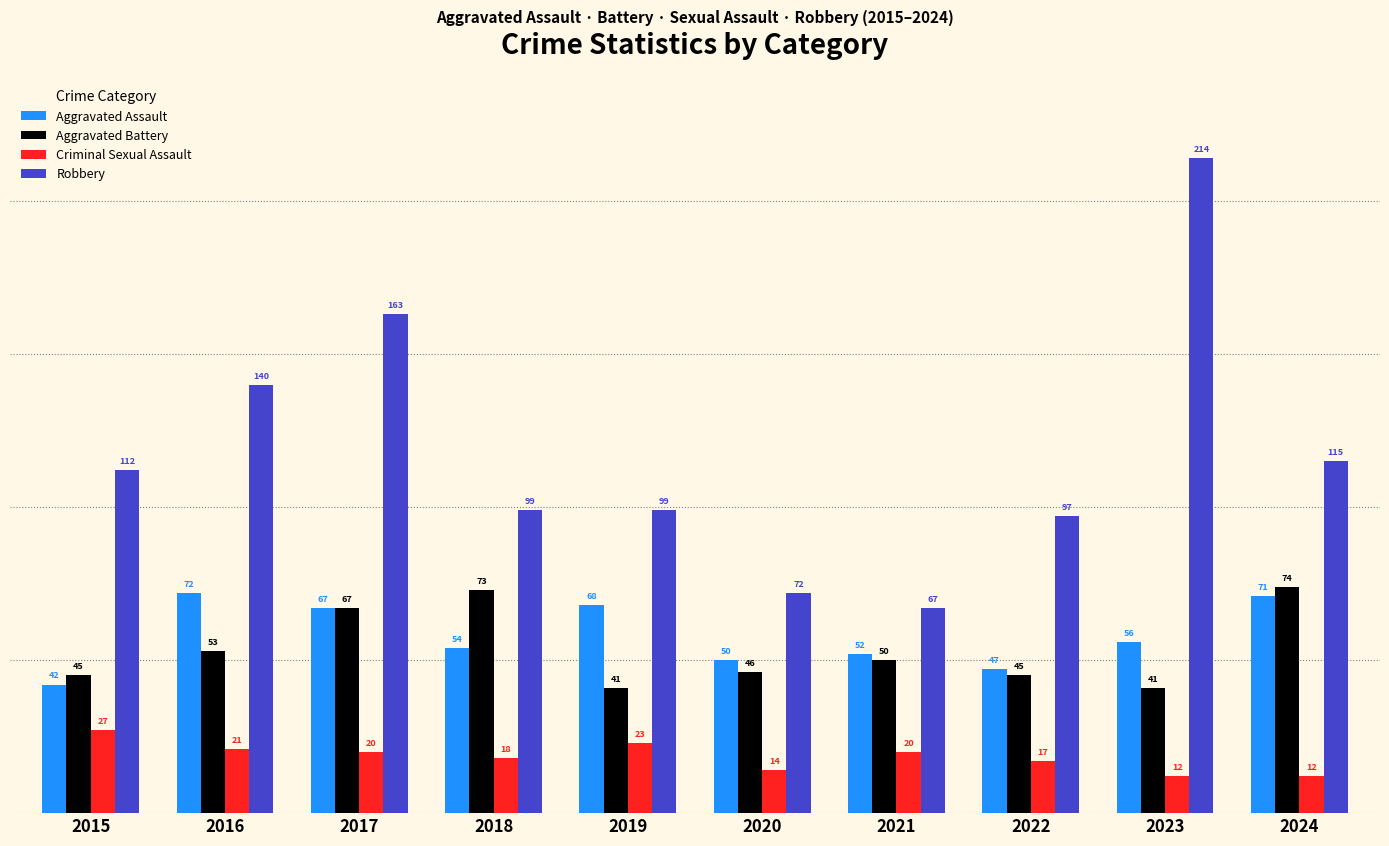

How many categories are shown in the chart?

10